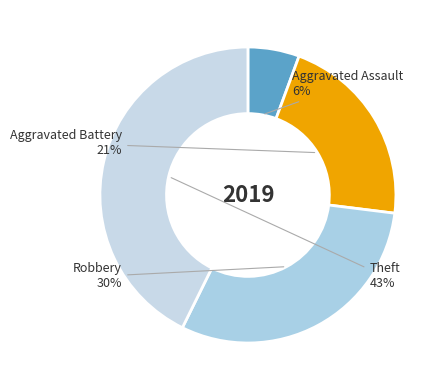

Count the number of slices in the pie.

4